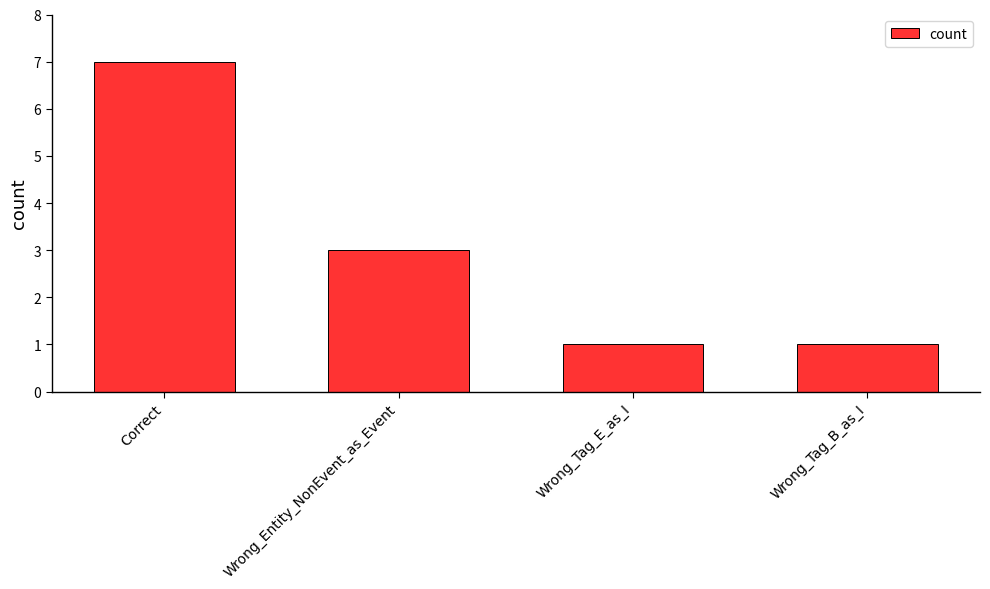

Does the chart contain stacked bars?

No